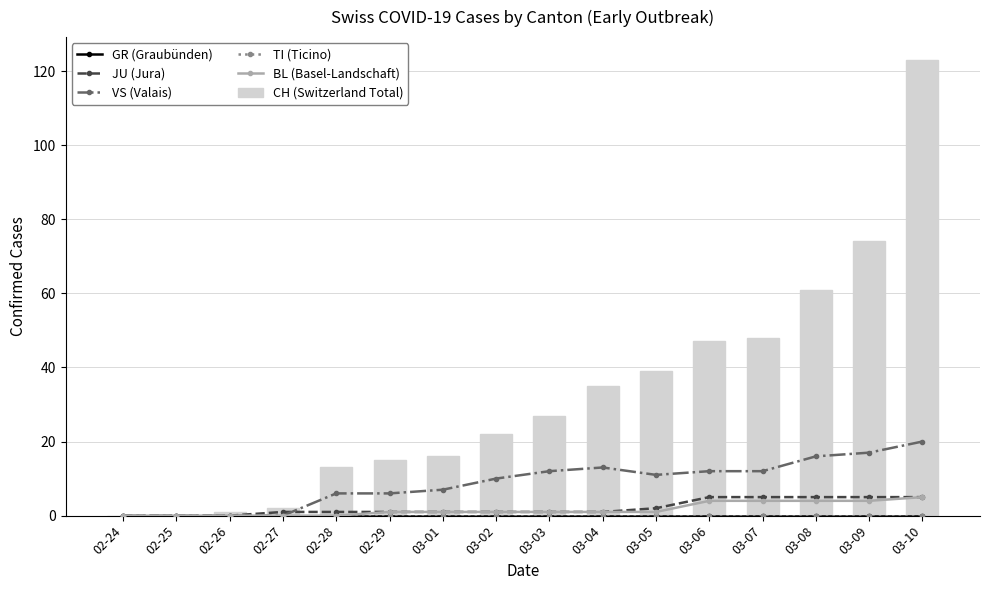

Count the JU (Jura) values in the range 1 to 5.

13